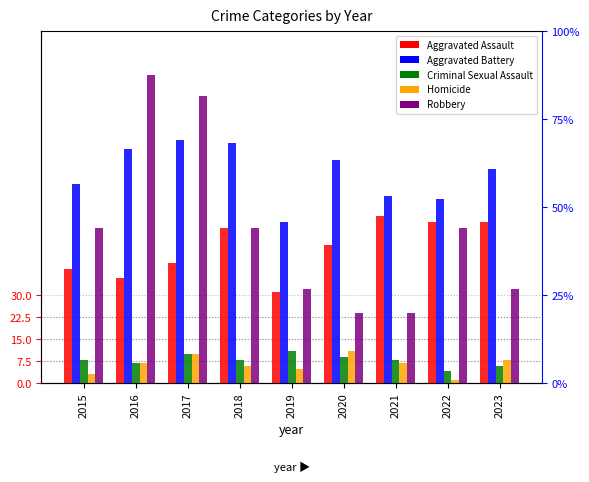

At which label is Aggravated Assault closest to 44?

2017